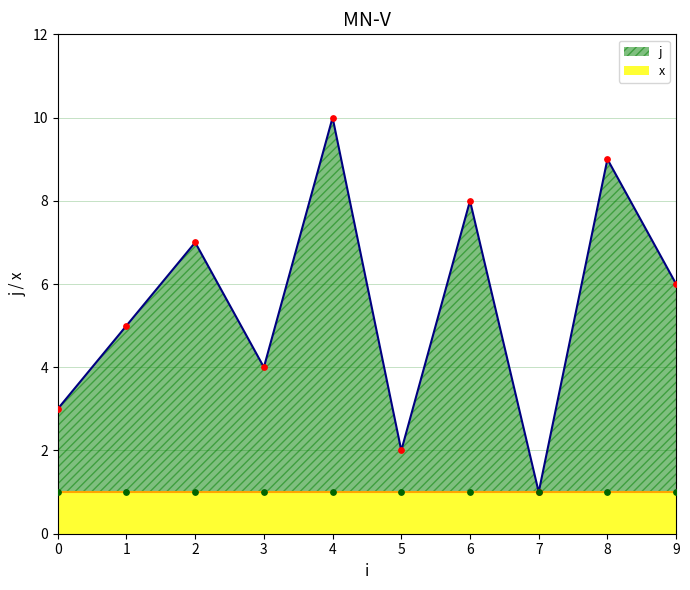

True or false: j has a value of 10 at 4.

True